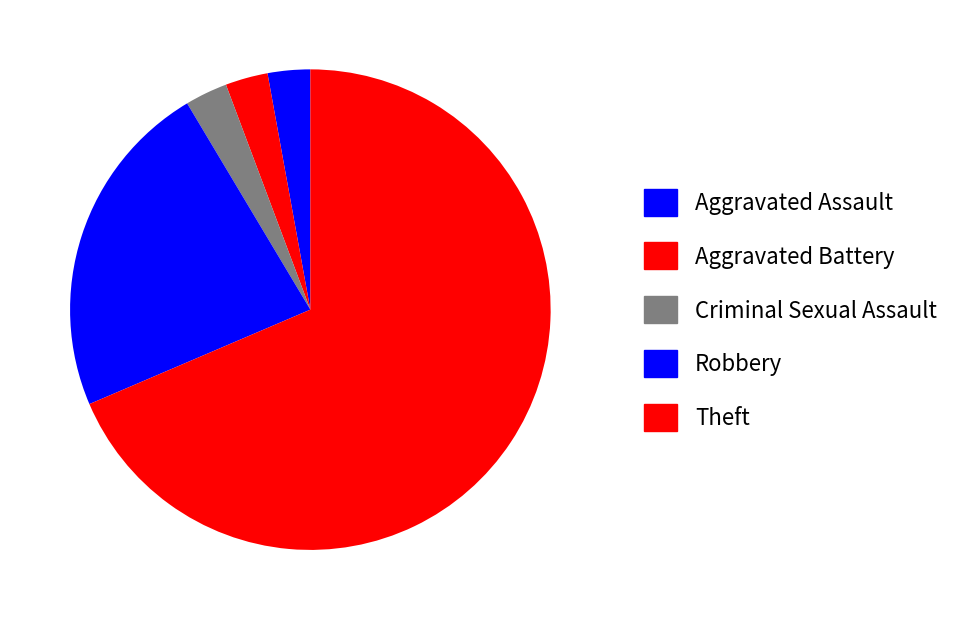

Count the number of slices in the pie.

5